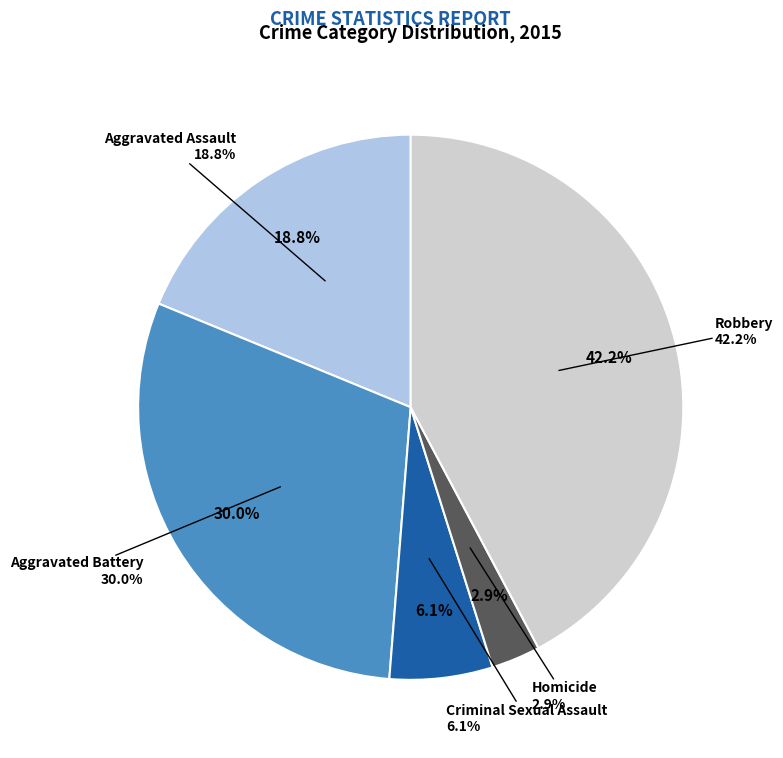

What is the largest slice in the pie chart?

Robbery